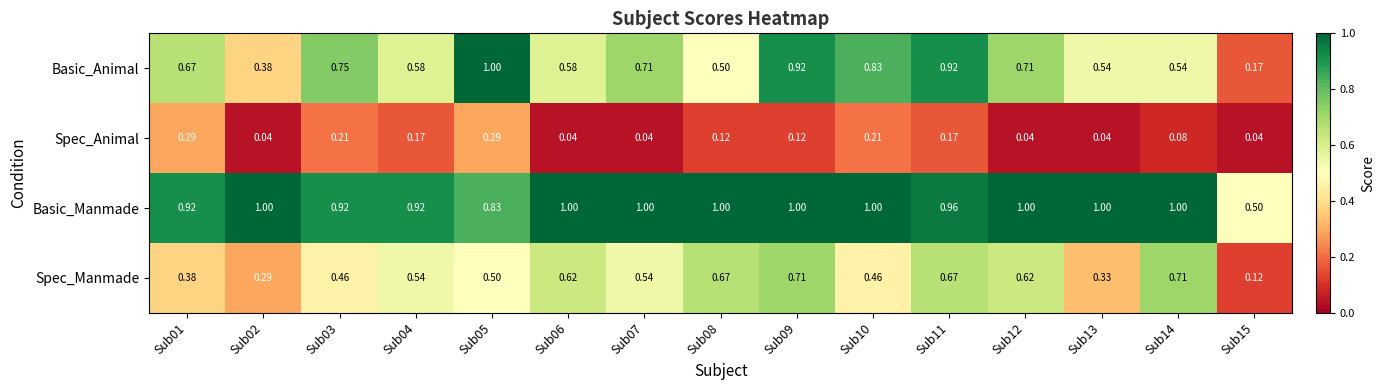

How many series are shown in this chart?

4